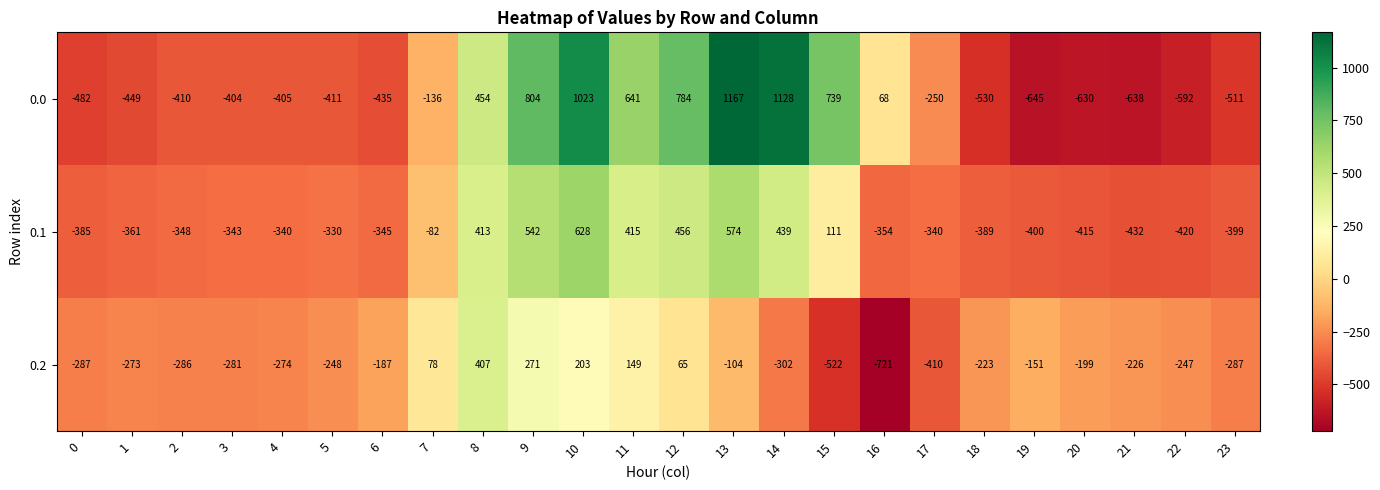

Count the number of categories in the chart.

24